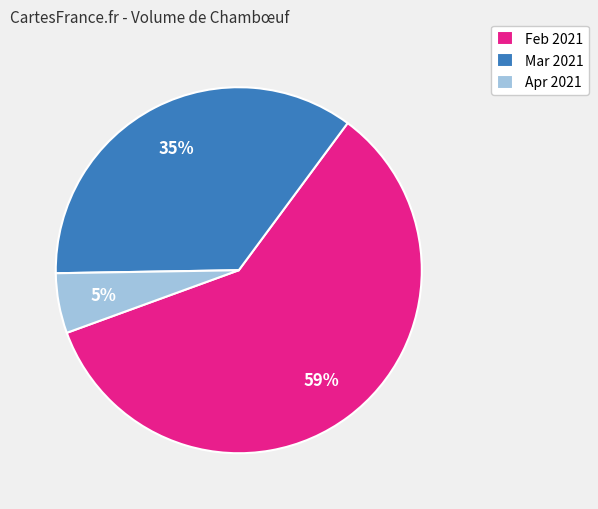

Does any single category account for the majority?

Yes